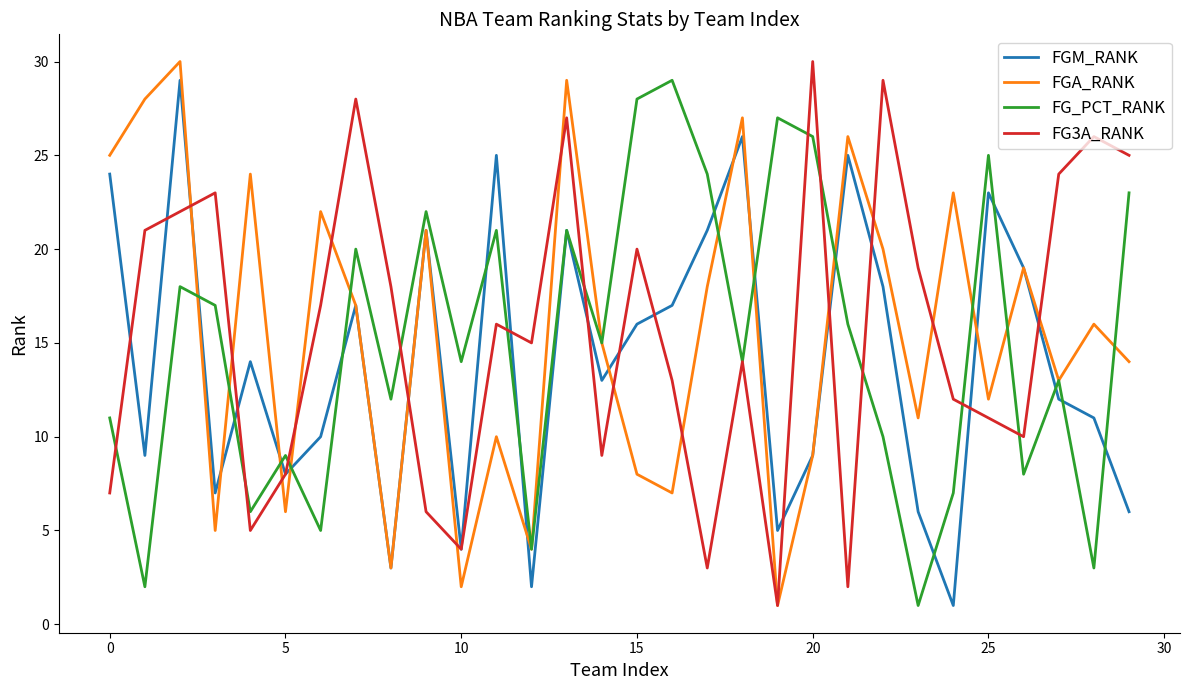

After their last crossing, which series has the higher values: FG3A_RANK or FG_PCT_RANK?

FG3A_RANK